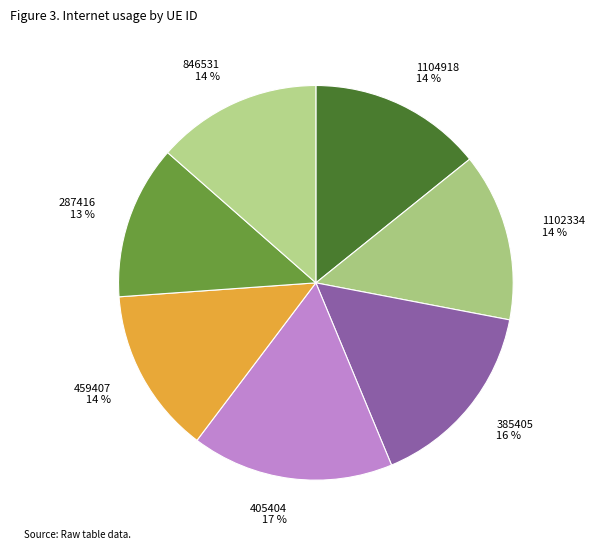

To the nearest percent, what is the difference between the largest and smallest slice percentages?

4%